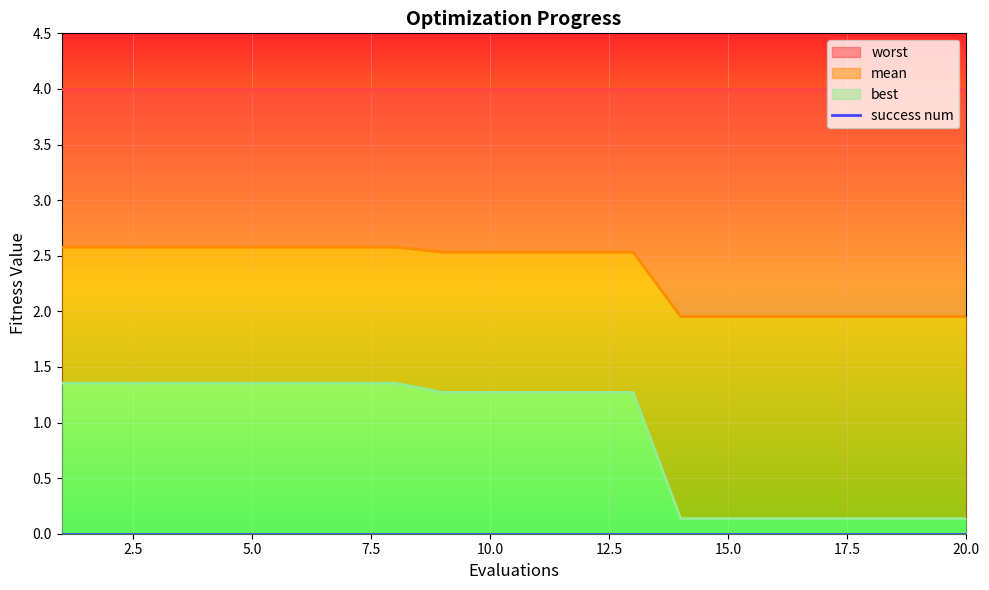

What is the difference between the maximum and minimum values in the mean series?

0.6